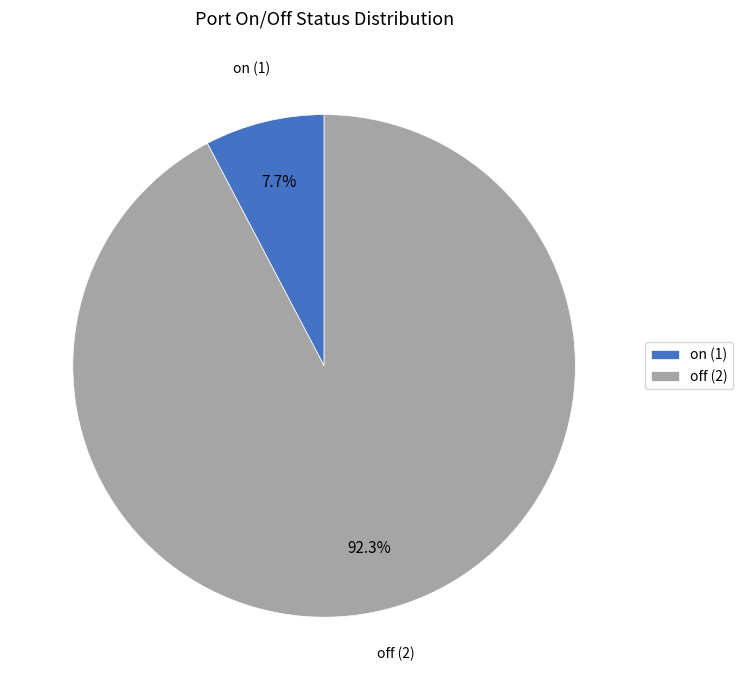

Rank the categories by value from highest to lowest.

off (2), on (1)